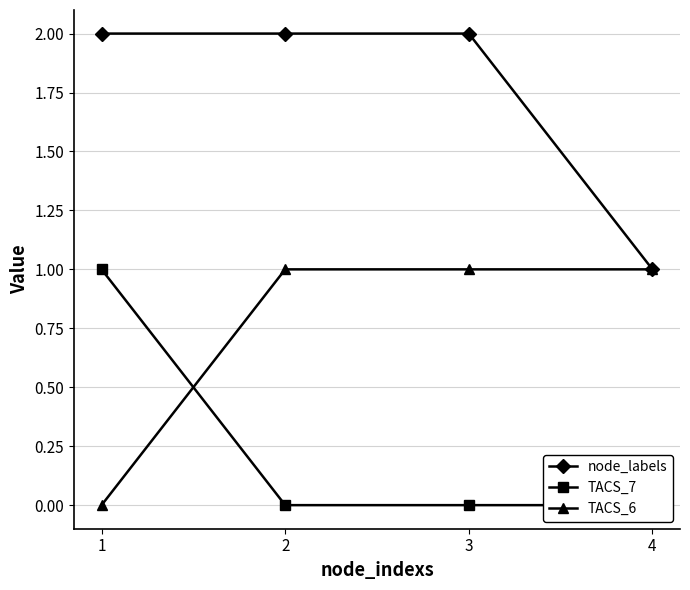

True or false: TACS_6 has more than 0 interior local peaks.

False